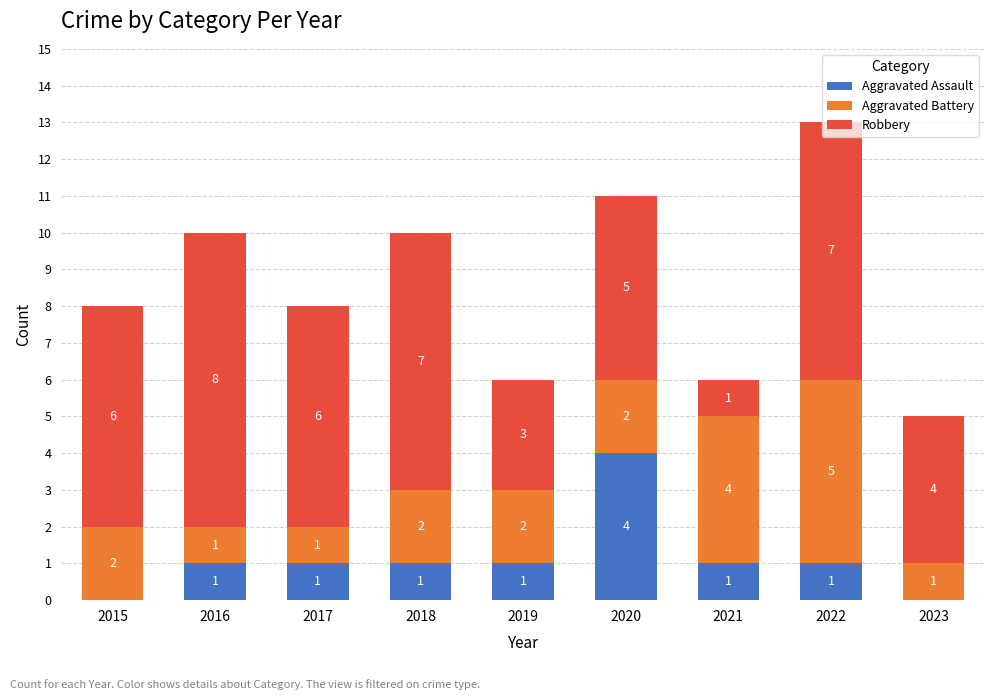

What are all the series names shown in the legend?

Aggravated Assault, Aggravated Battery, Robbery